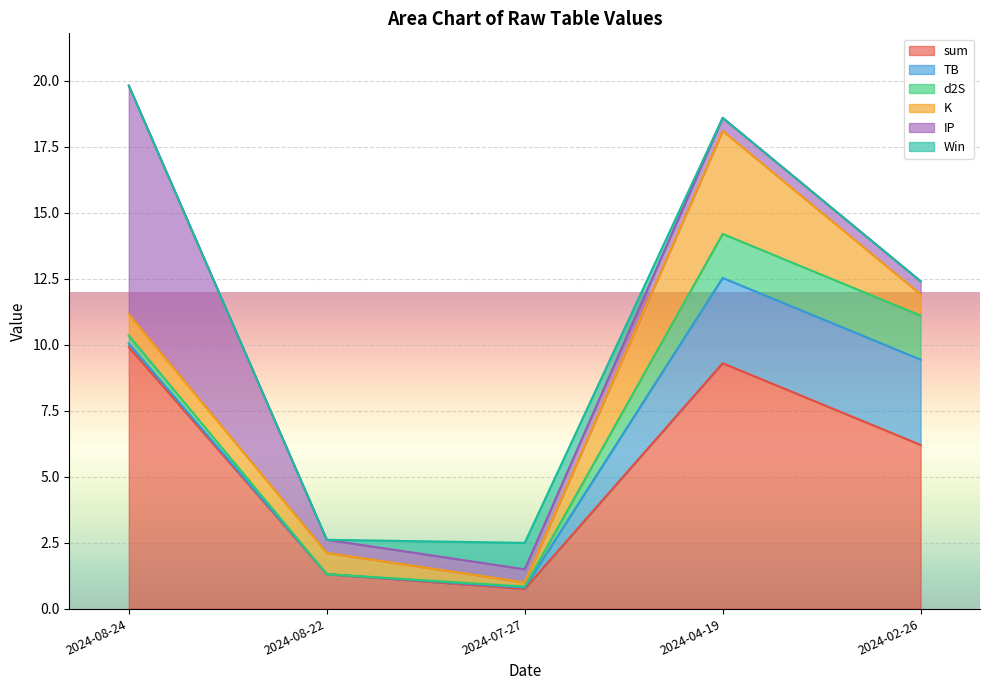

What is the sum of all Win values?

1.0